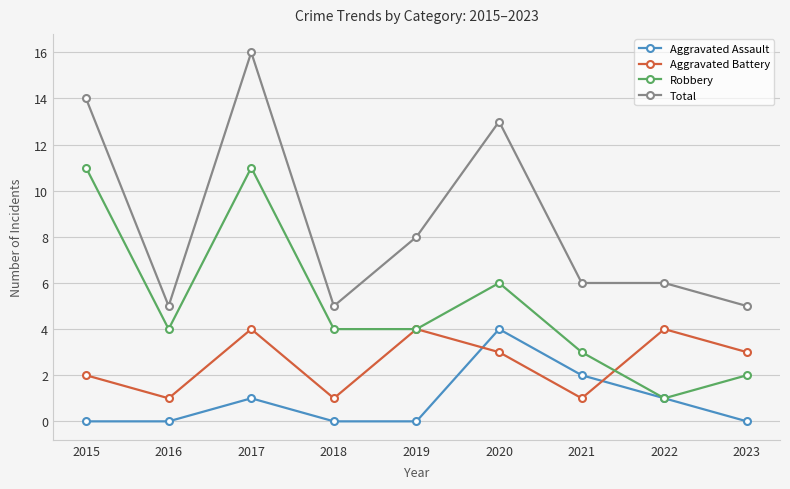

At 2016, list the series in order from largest to smallest.

Total, Robbery, Aggravated Battery, Aggravated Assault